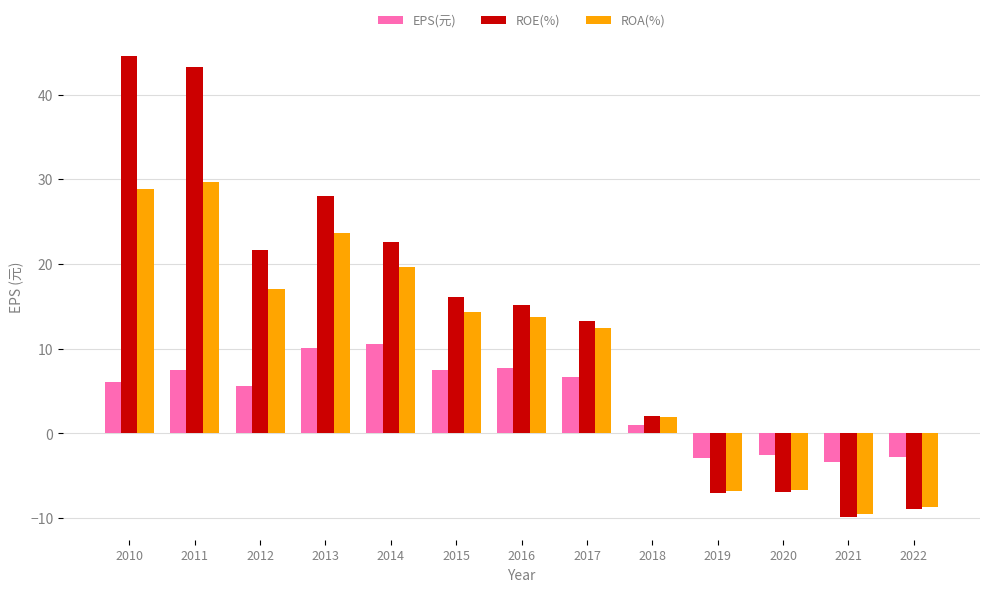

Is the value of ROE(%) at 2013 greater than the value of ROA(%) at 2012?

Yes